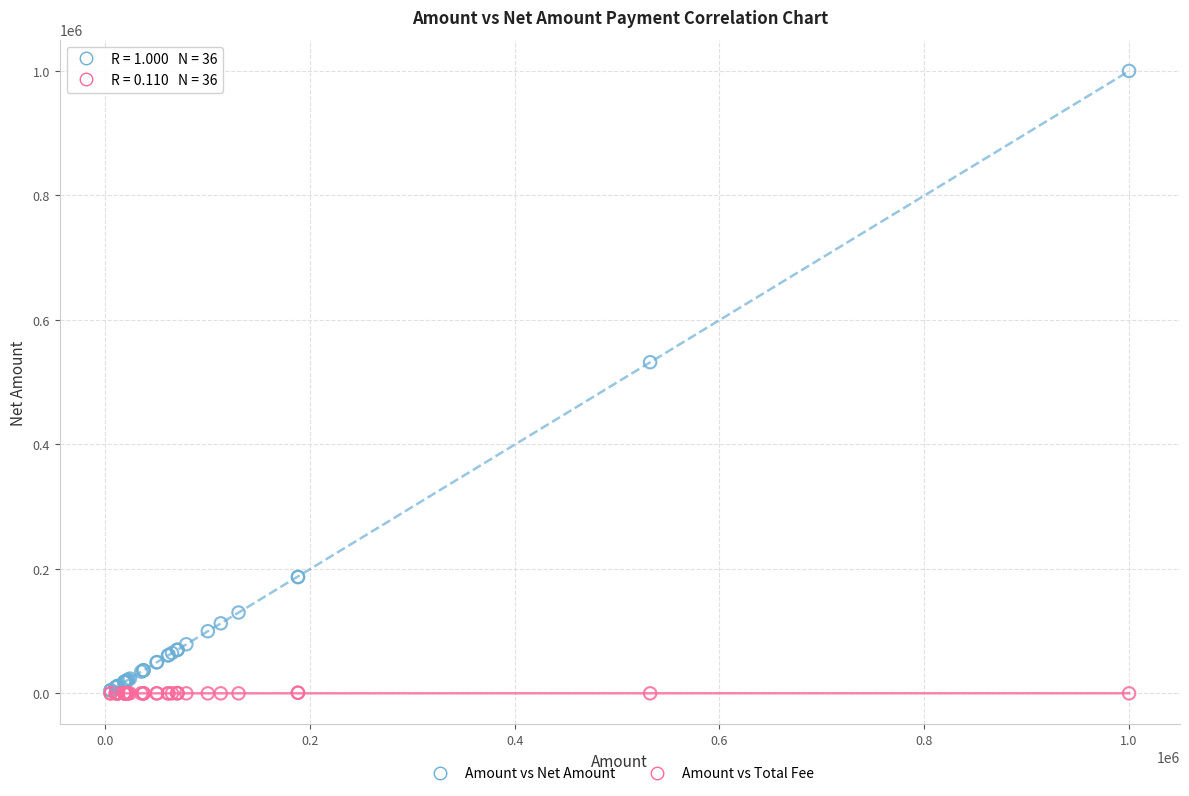

Which series reaches the maximum Y coordinate?

Amount vs Net Amount